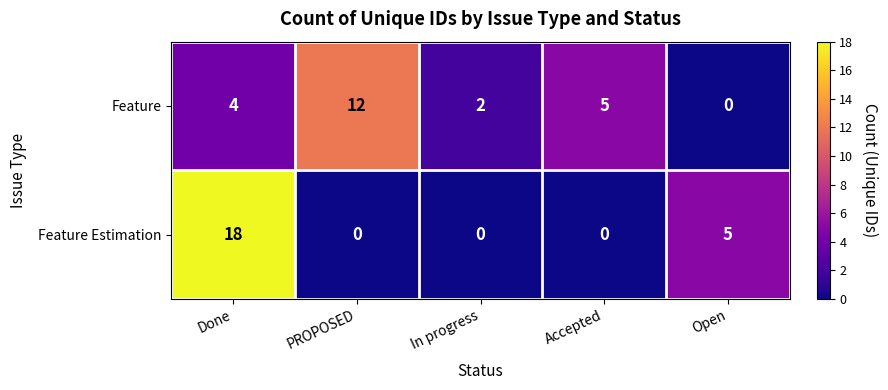

Is it true that Feature Estimation equals -11 at In progress?

False